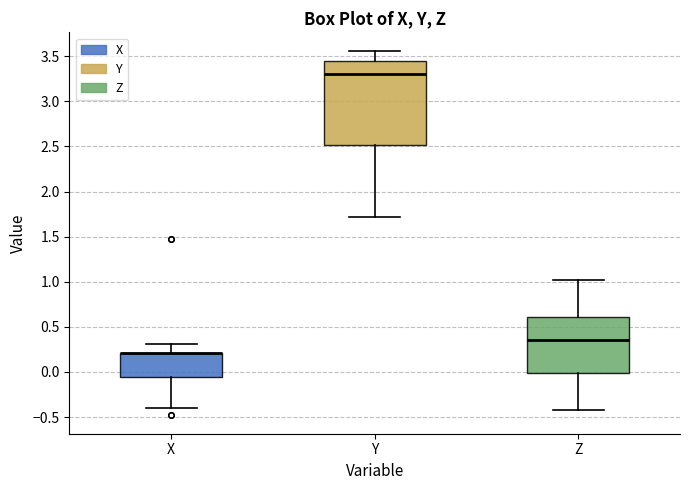

Reading left to right, read every box against the y-axis: the position of its median line, the range the box covers, and the ends of its whiskers. The values are not printed on the chart, so give them approximately, as read against the axis.

X: median 0.20 (drawn on the box's upper edge), box -0.05 to 0.20, whiskers -0.40 to 0.30
Y: median 3.30, box 2.50 to 3.45, whiskers 1.70 to 3.55
Z: median 0.35, box 0.00 to 0.60, whiskers -0.40 to 1.00